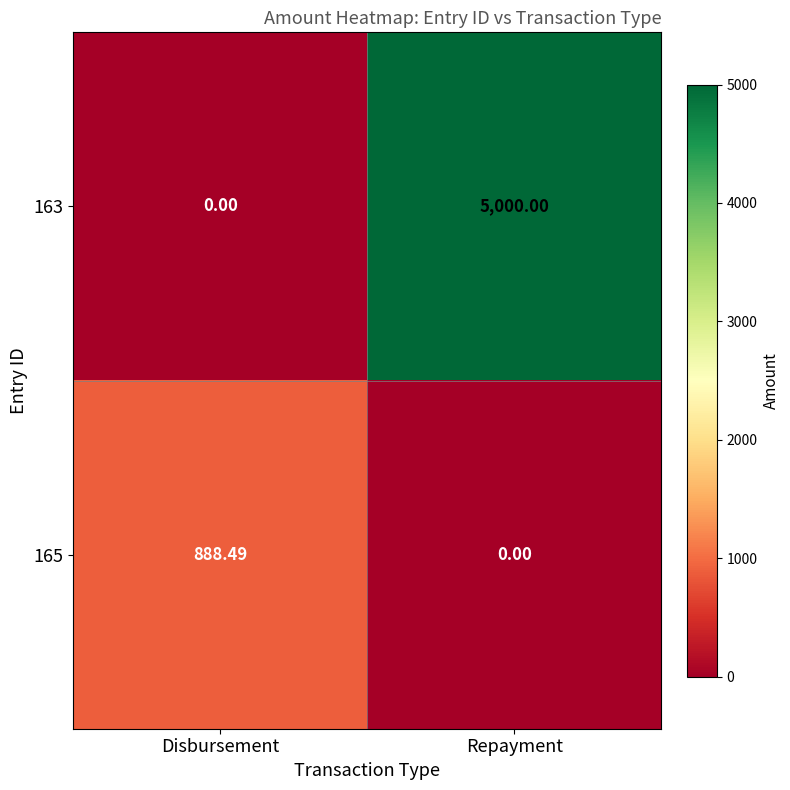

What is the spread (max minus min) of values at Repayment?

5000.0